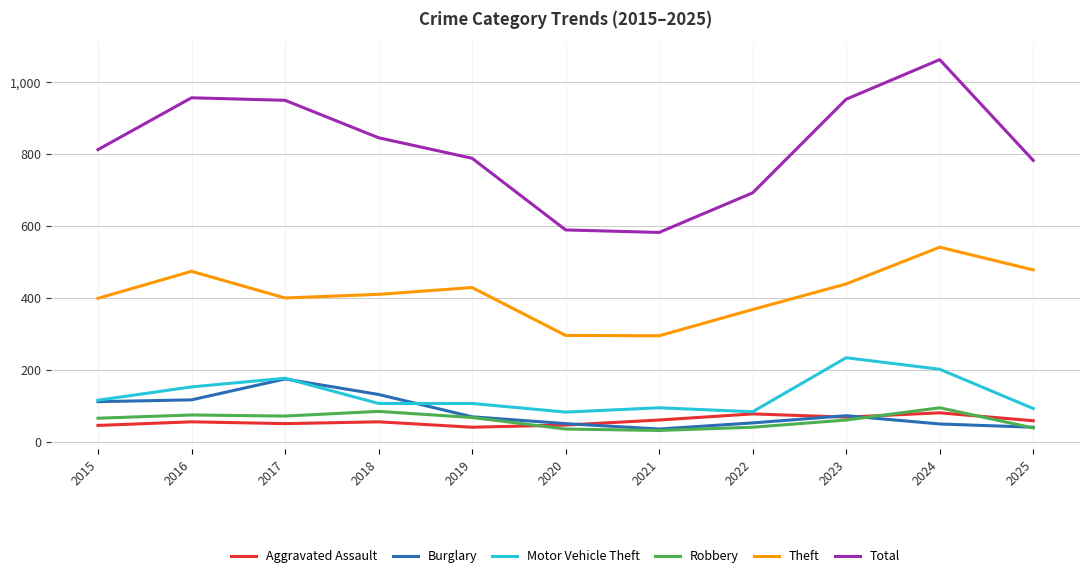

In Aggravated Assault, how many points are lower than both neighbors (excluding endpoints)?

3